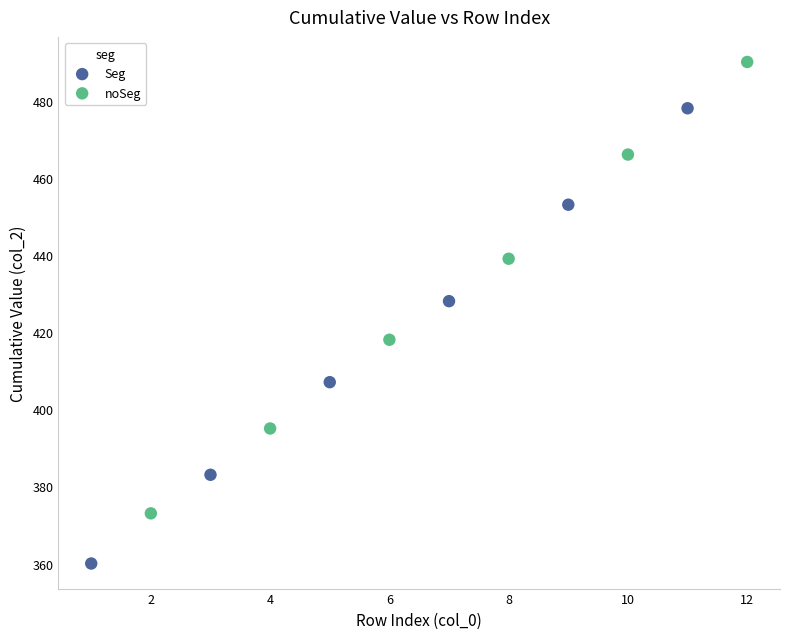

Which series contains the lowest Y value?

Seg